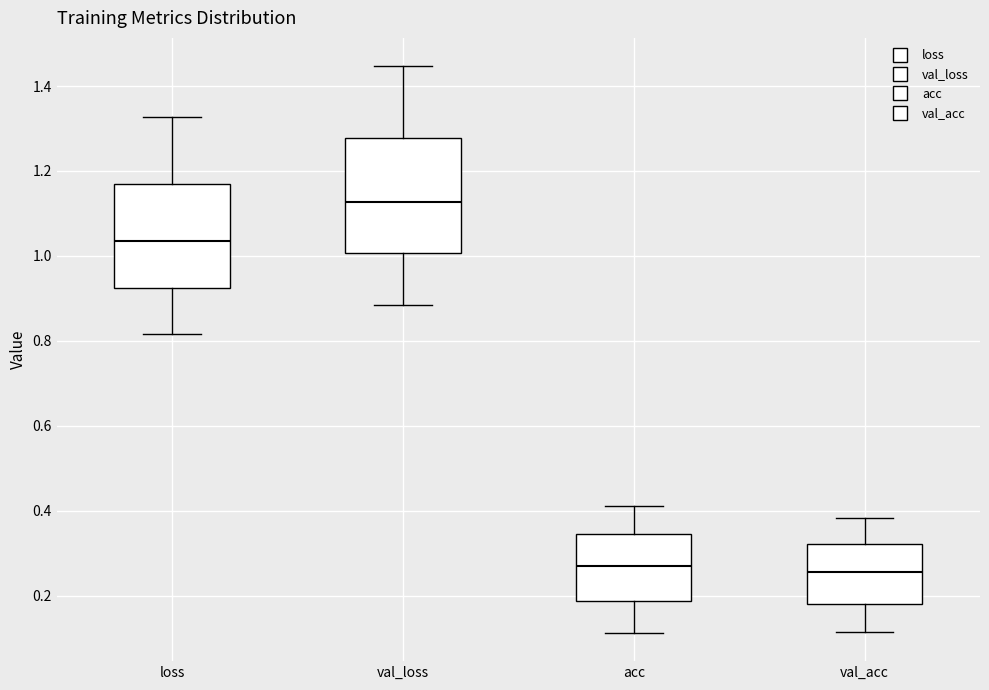

Reading left to right, transcribe this box plot: for each box, give where its median line is, the range the box spans, and where its two whiskers end, as read against the y-axis. The values are not printed on the chart, so give them approximately, as read against the axis.

loss: median 1.04, box 0.92 to 1.16, whiskers 0.82 to 1.32
val_loss: median 1.12, box 1.00 to 1.28, whiskers 0.88 to 1.44
acc: median 0.28, box 0.18 to 0.34, whiskers 0.12 to 0.42
val_acc: median 0.26, box 0.18 to 0.32, whiskers 0.12 to 0.38